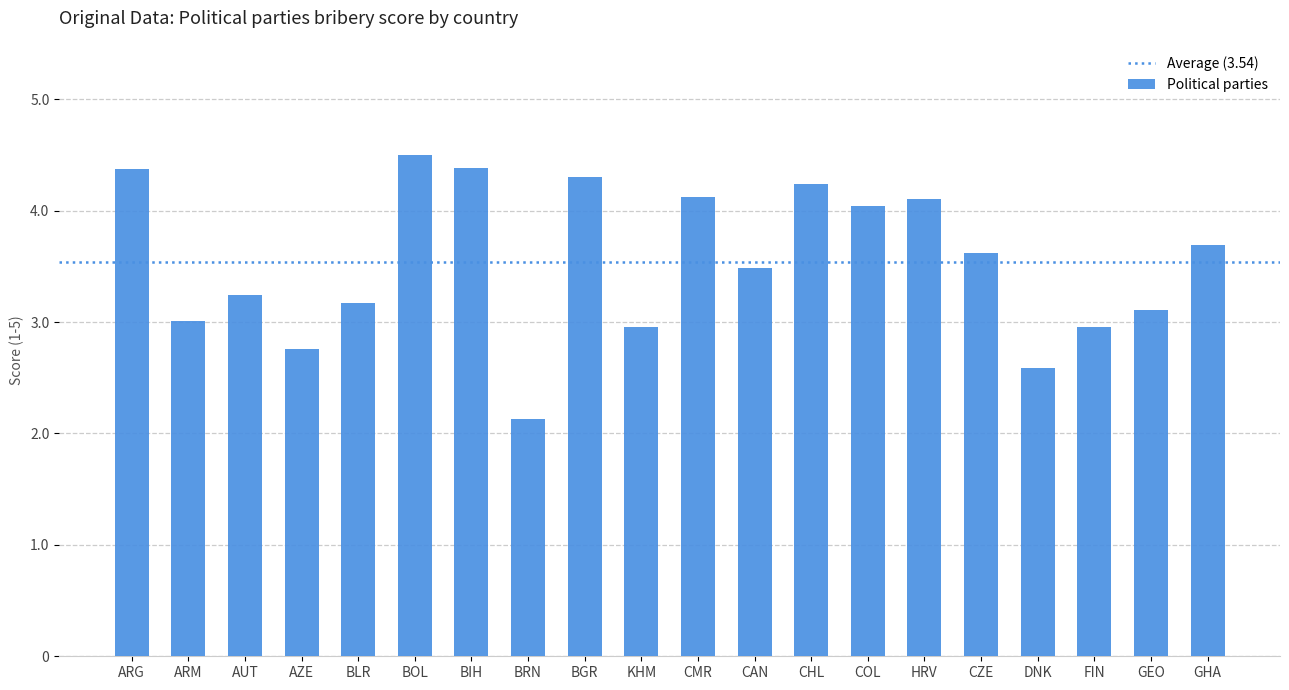

What is the label of the 13th bar from the right?

BRN